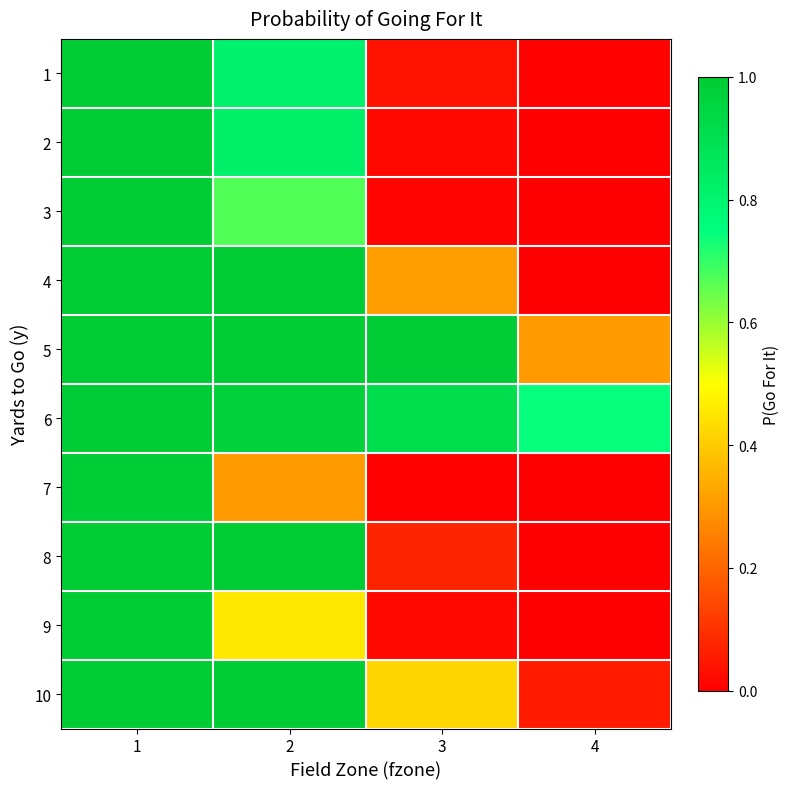

Between 3 and 2, which is larger?

2